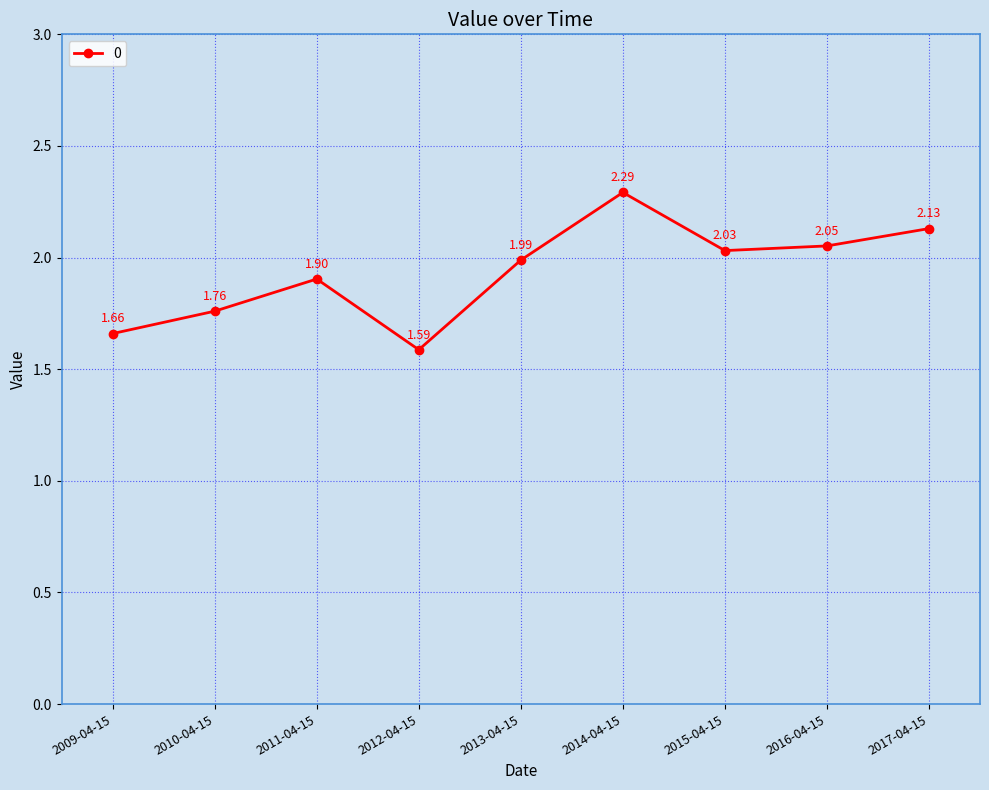

How many points are higher than both their immediate neighbors (excluding endpoints)?

2